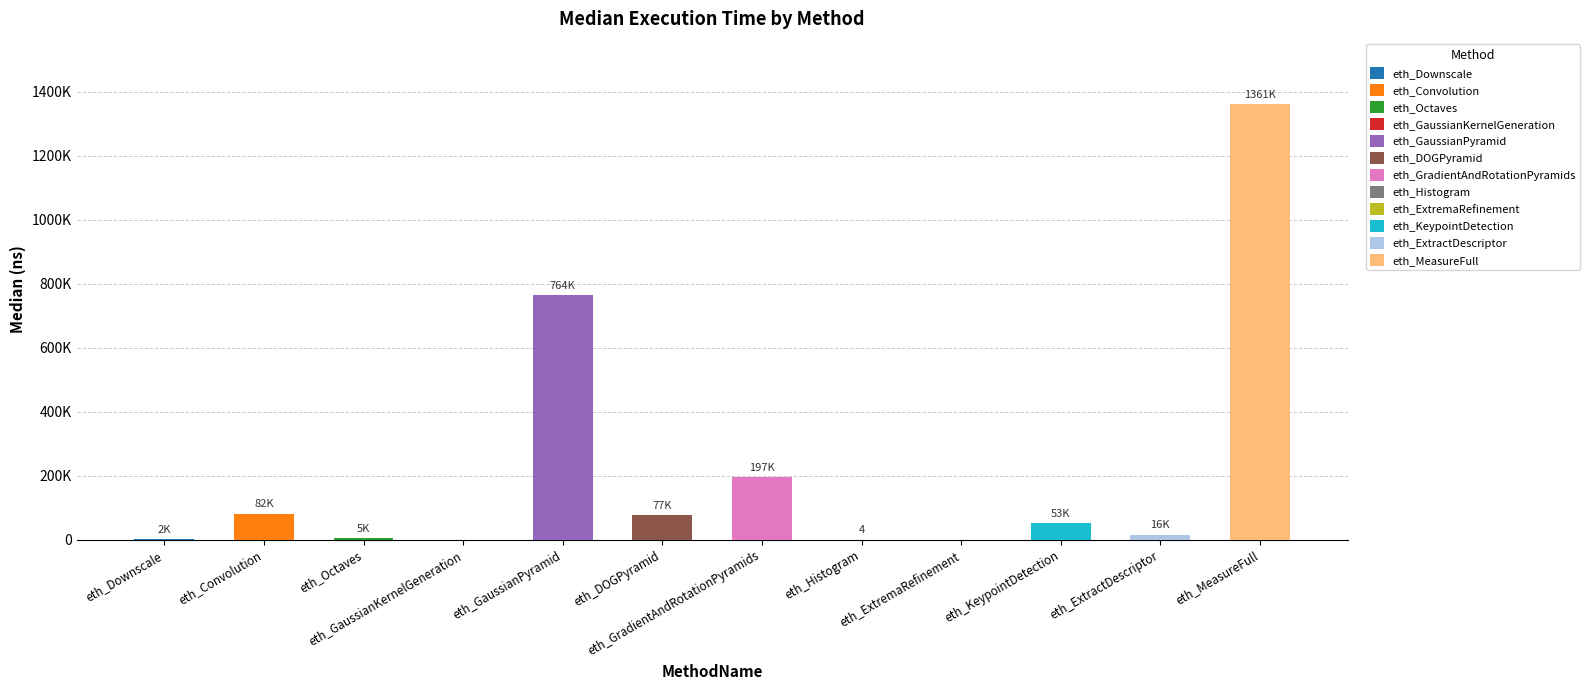

What is the value of the 10th bar from the left?

52714